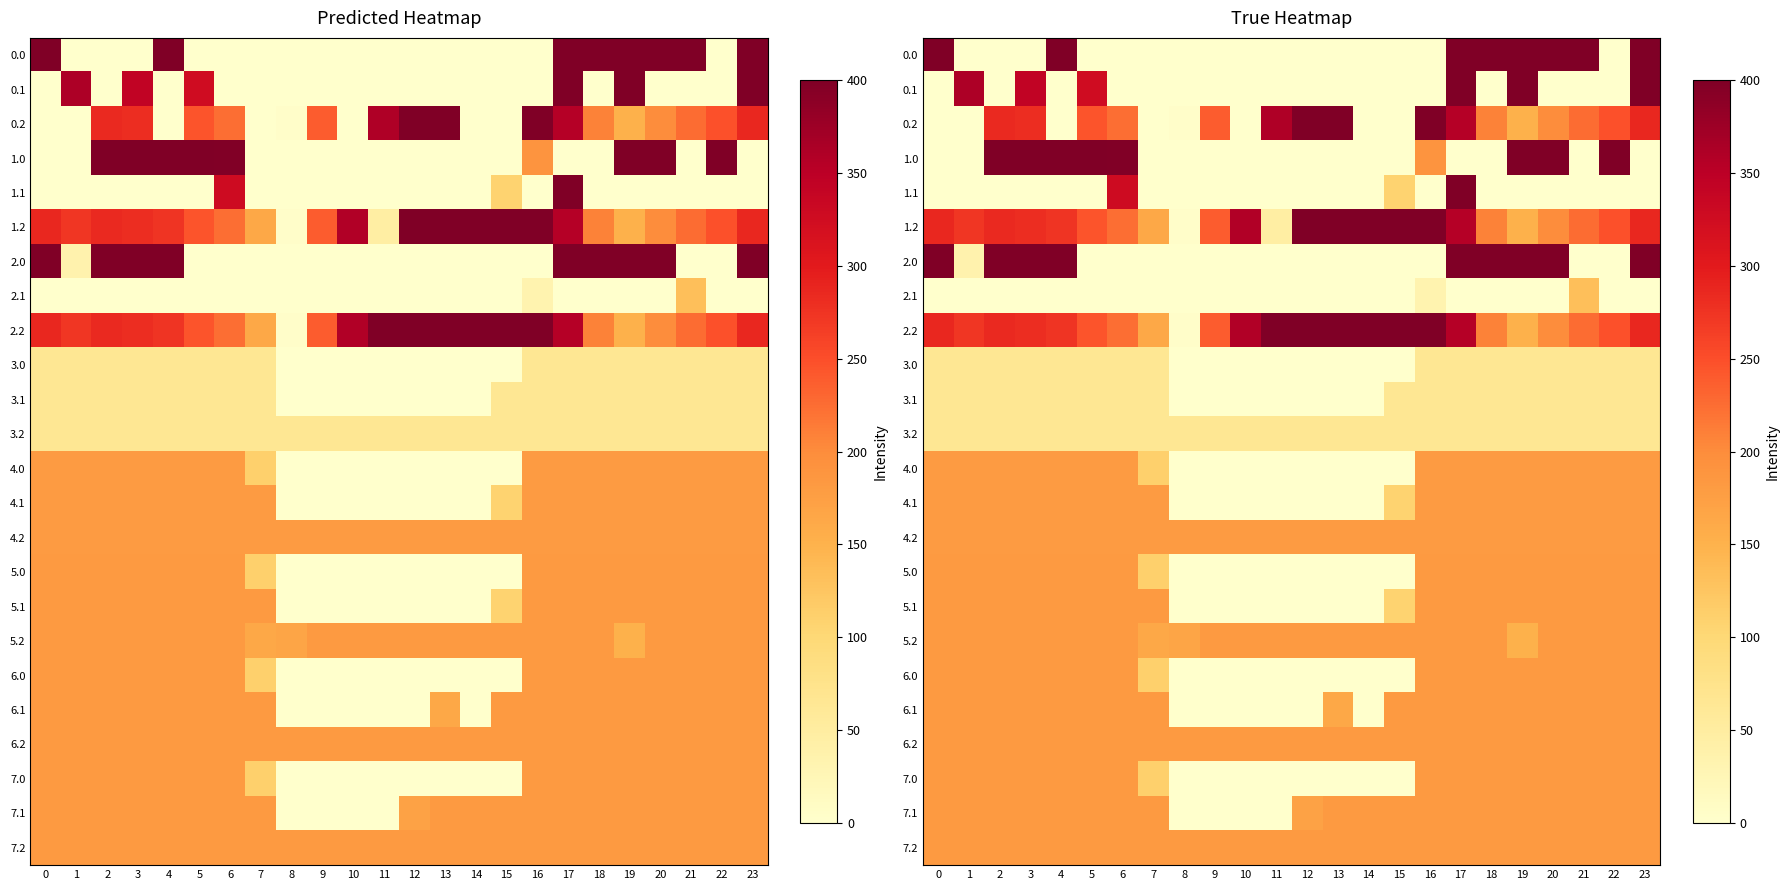

Is it true that 2.1 equals 0.0 at 8?

True